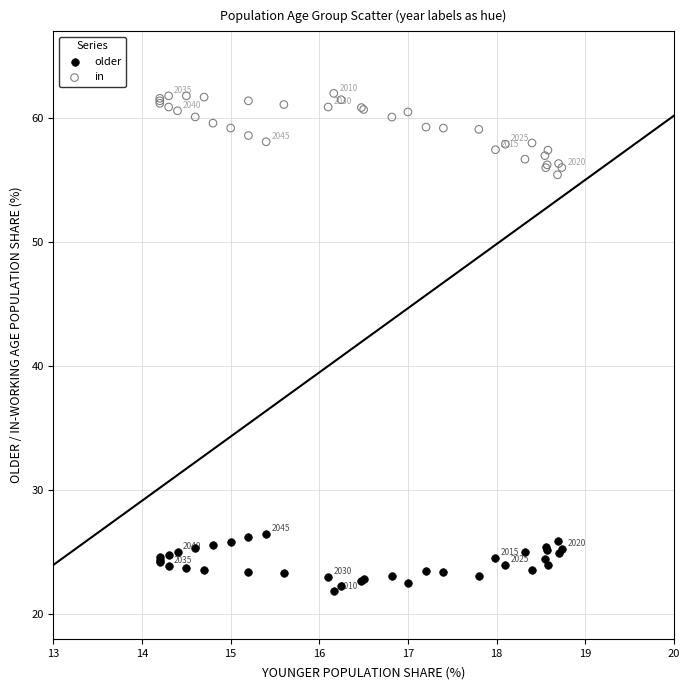

What are all the series names shown in the legend?

older, in